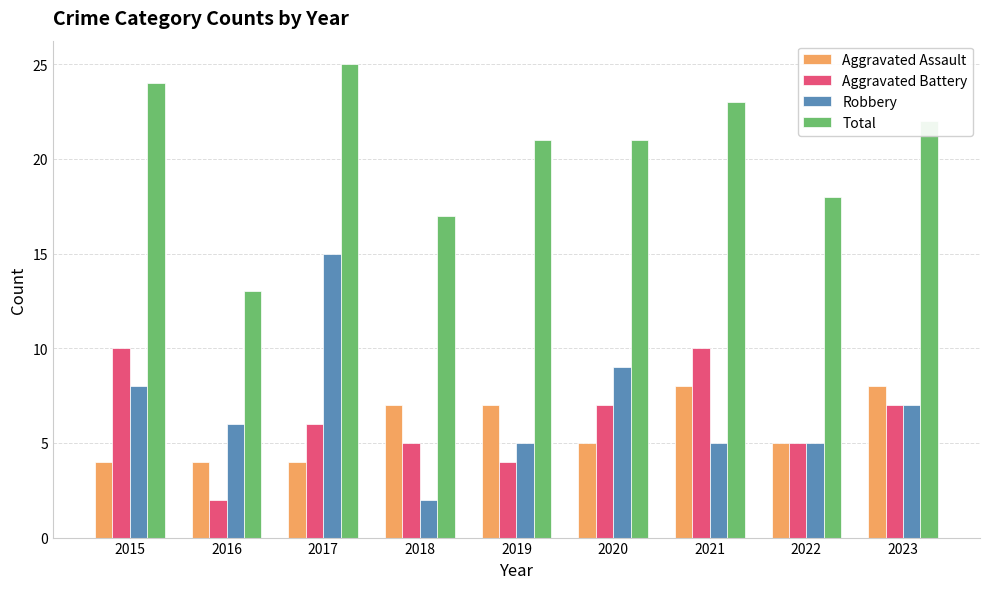

How many bars are there in each group?

4